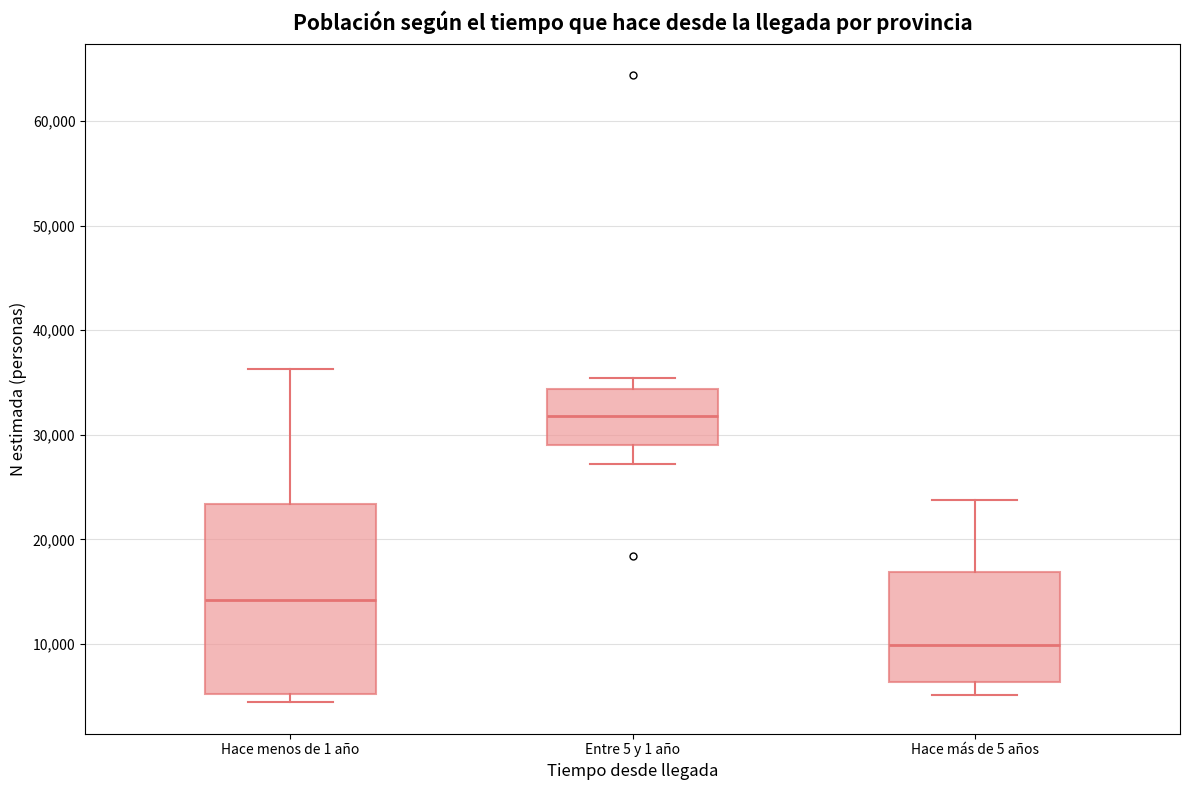

Which box's median line is the highest?

Entre 5 y 1 año